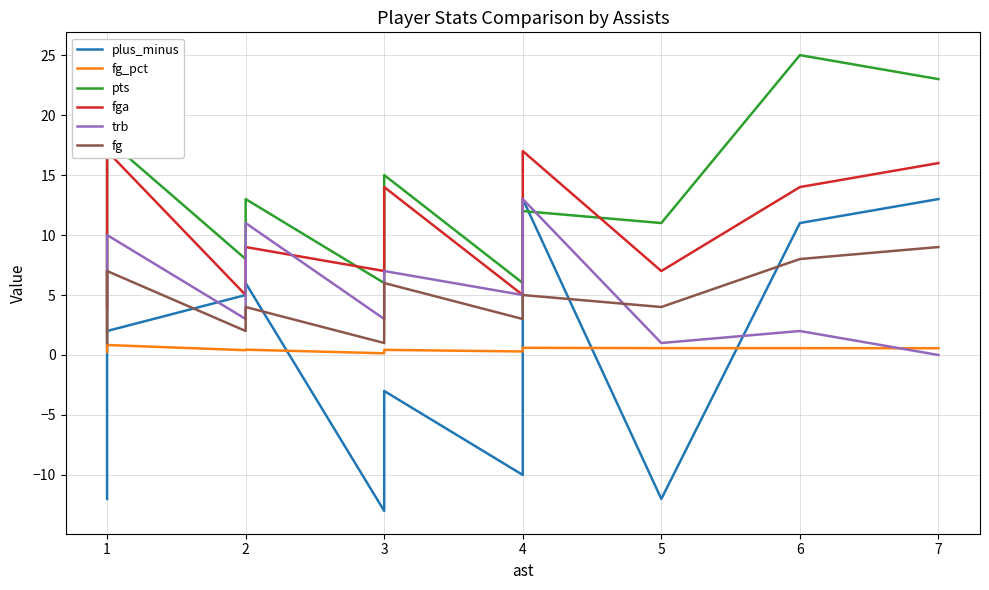

The fga series shows 3.7 at 1. True or false?

False